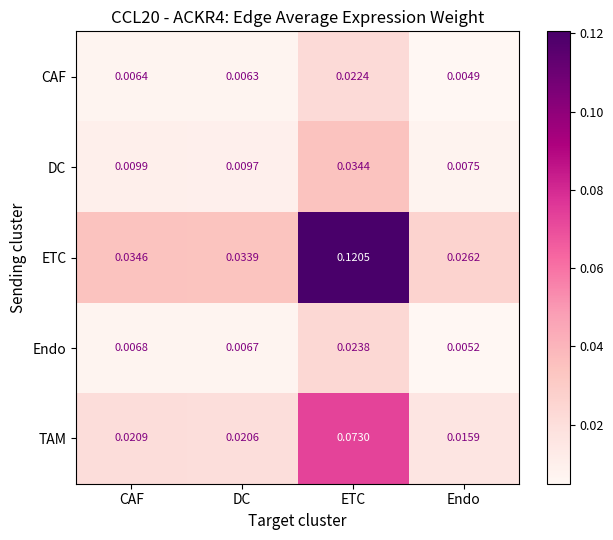

Which series has the largest total across all categories?

ETC